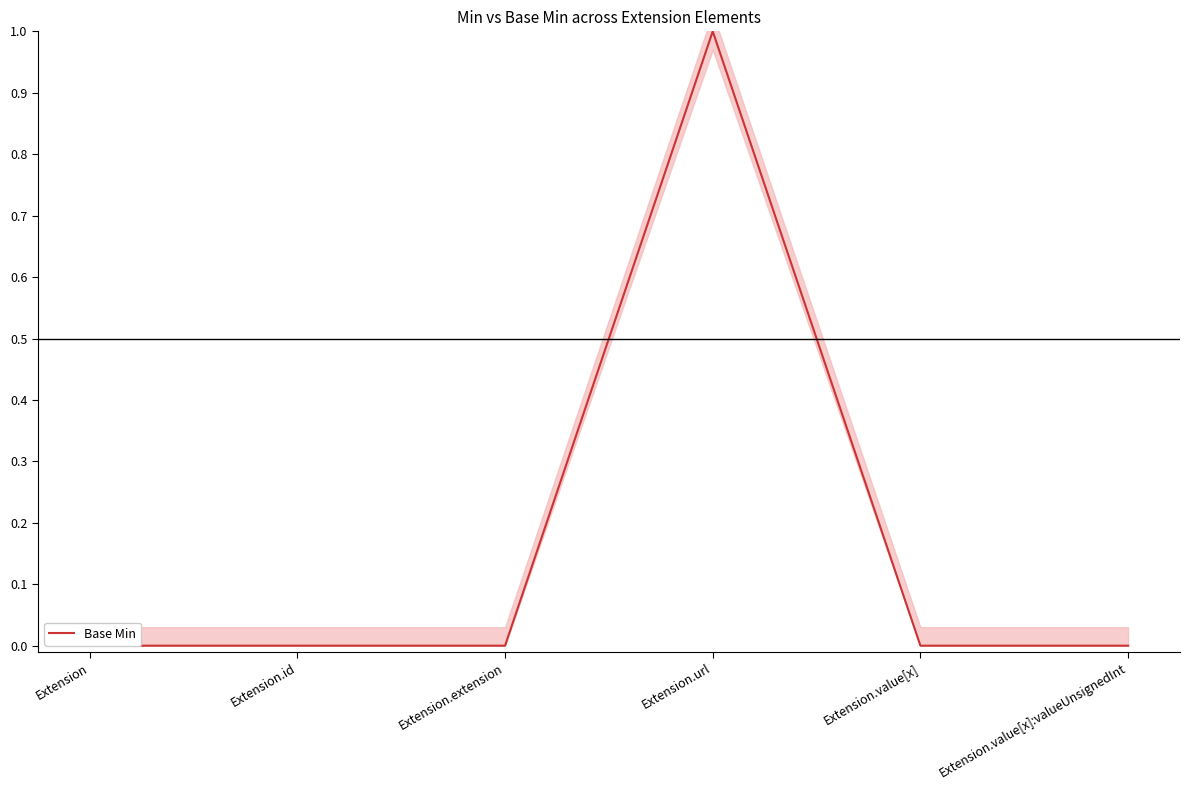

How many lines are shown in the chart?

1